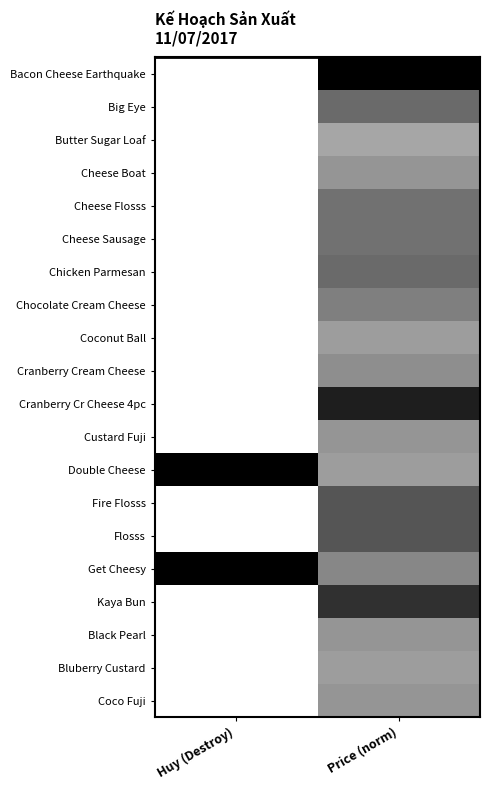

Which has a higher value, Price (norm) or Huy (Destroy)?

Price (norm)